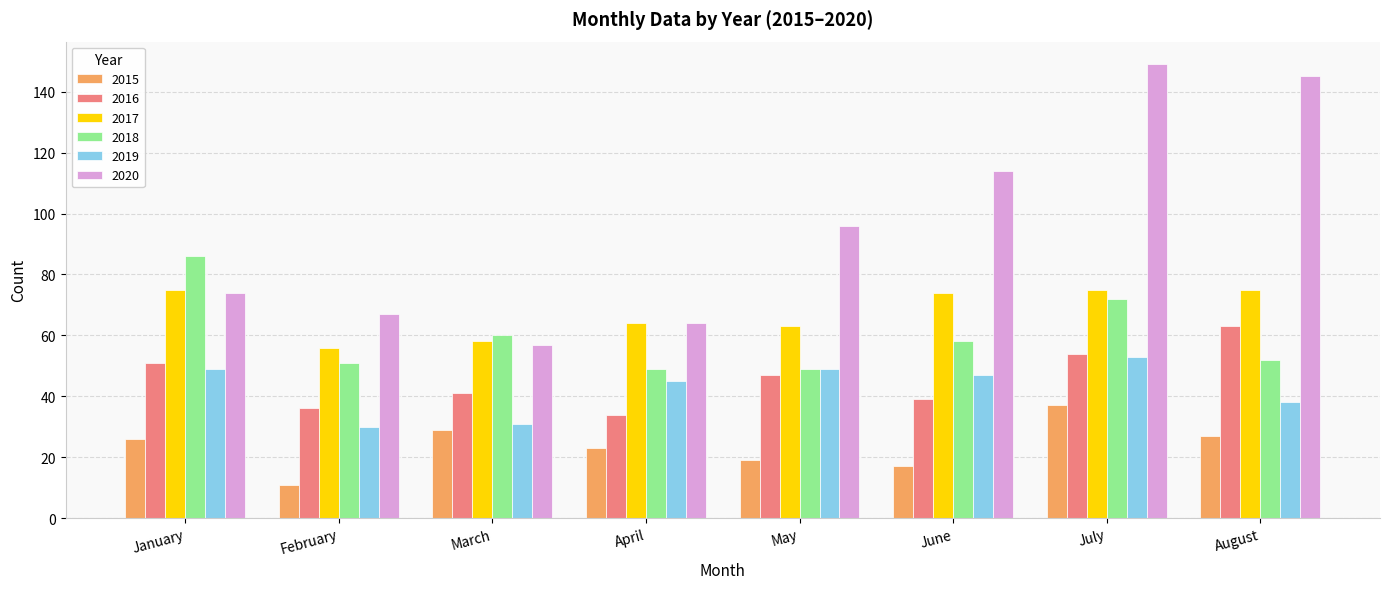

What is the difference between the maximum and minimum values in the 2016 series?

29